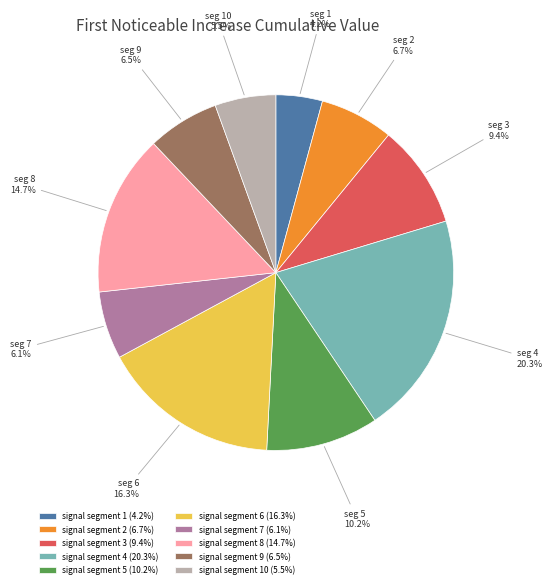

Which category has the biggest portion of the pie?

signal segment 4 (20.3%)